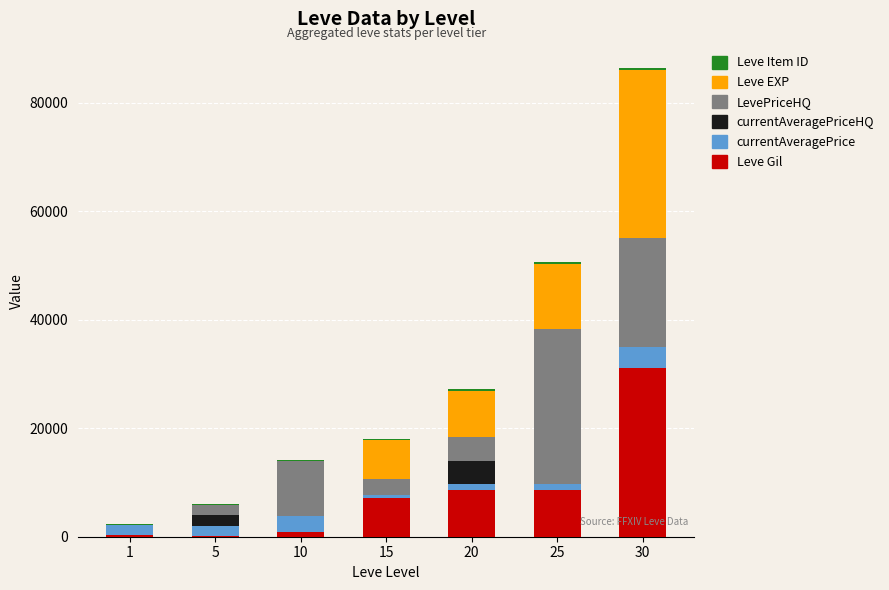

At which category is the sum across all series the highest?

30